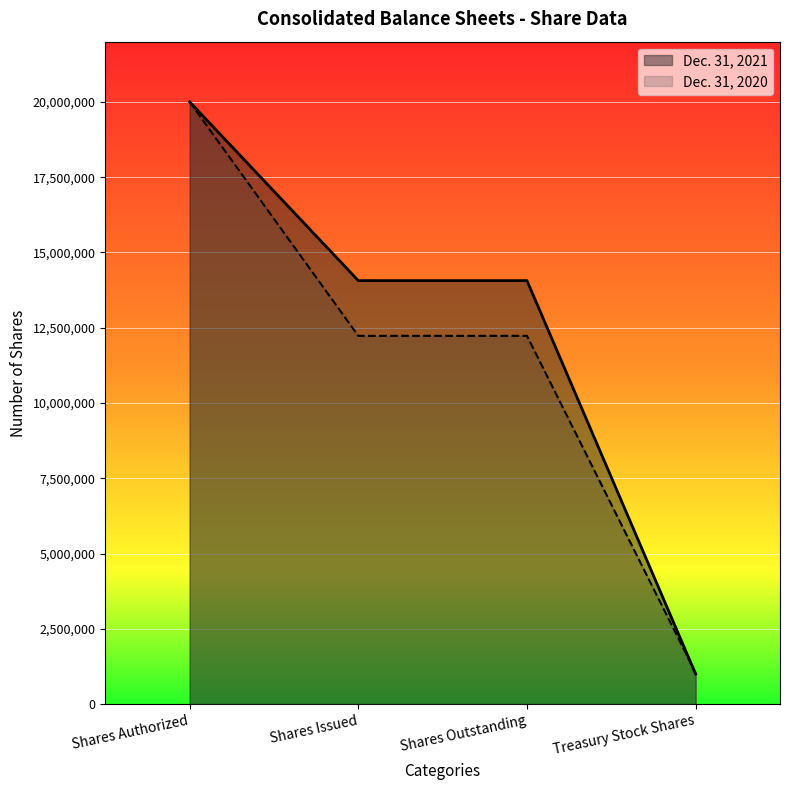

What are all the series names shown in the legend?

Dec. 31, 2021, Dec. 31, 2020